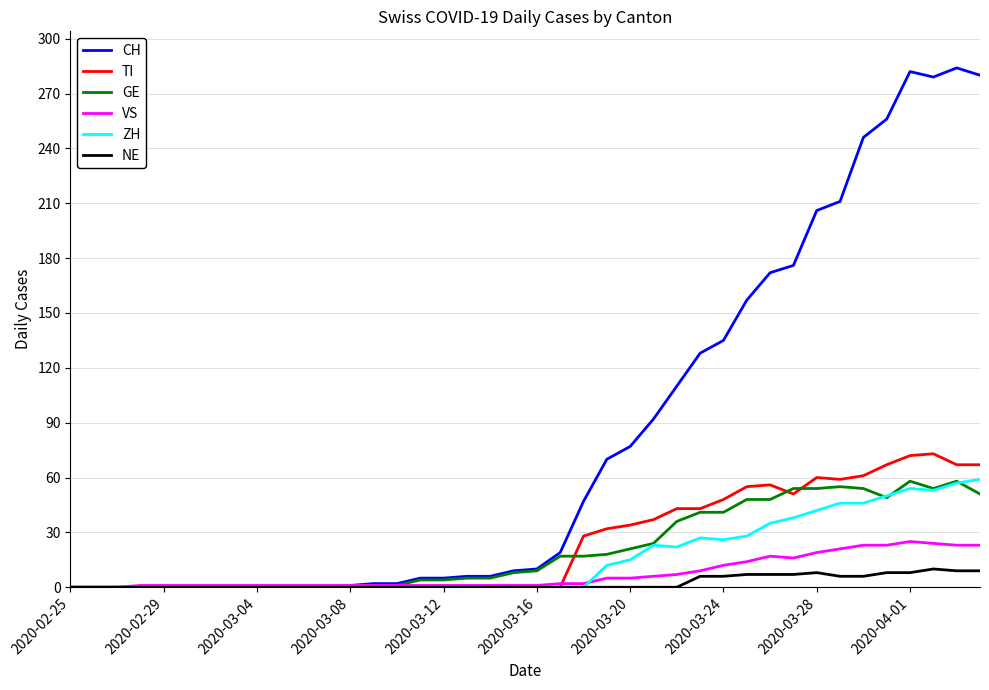

What is the greatest value displayed?

284